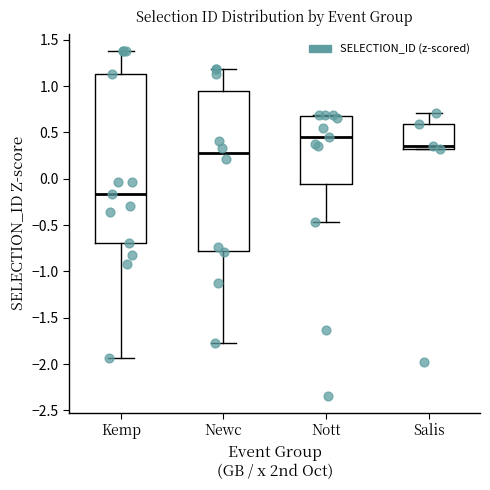

Which box has the highest median line?

Nott